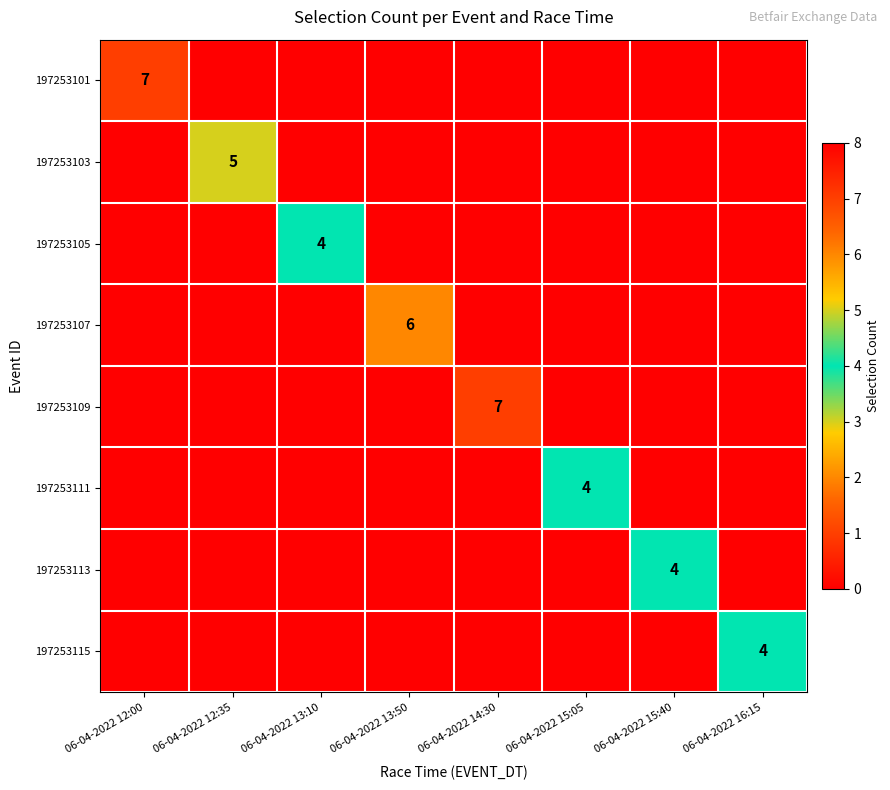

Rank the series at 06-04-2022 13:50 from lowest to highest value.

197253101, 197253103, 197253105, 197253109, 197253111, 197253113, 197253115, 197253107